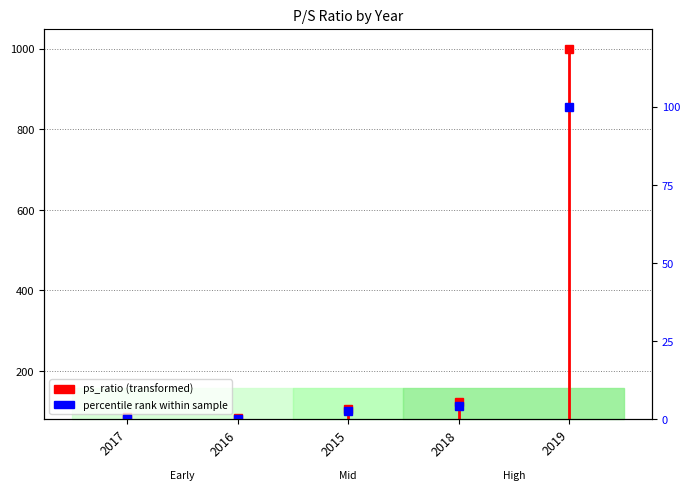

How many values are above zero?

4